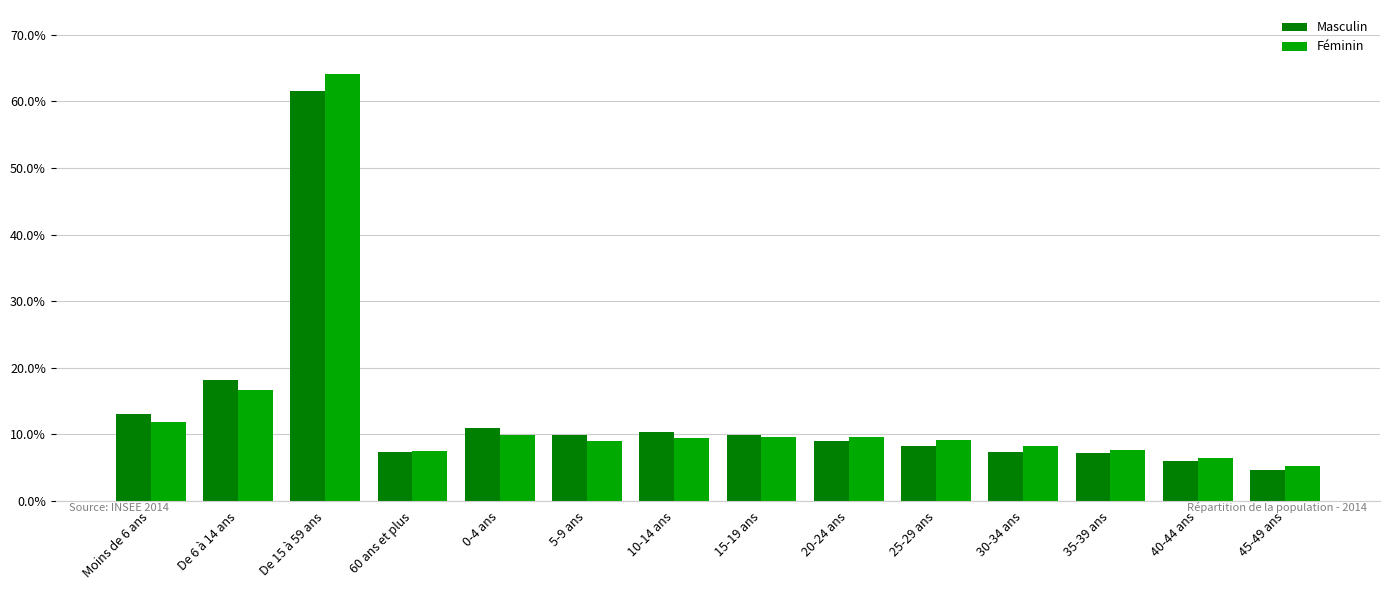

What is the sum of the Féminin values at 20-24 ans and 60 ans et plus?

17.1